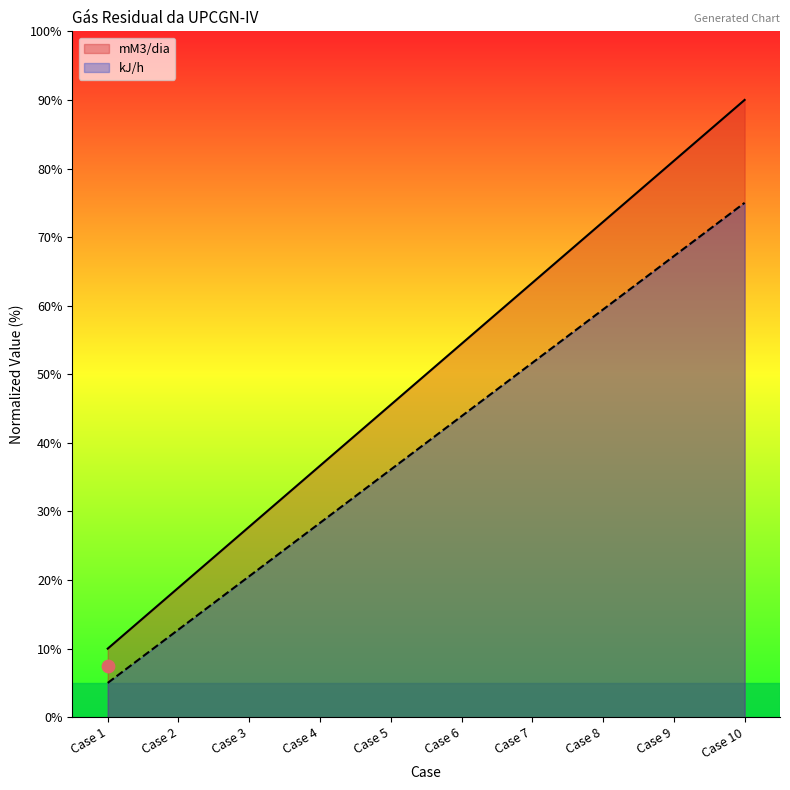

Which series contains the lowest Y value?

kJ/h